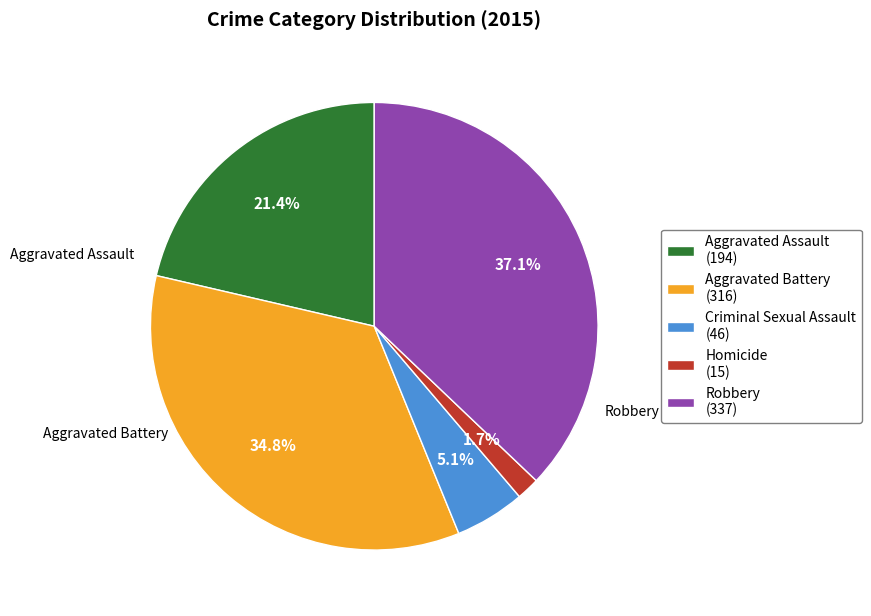

What is the largest slice in the pie chart?

Robbery